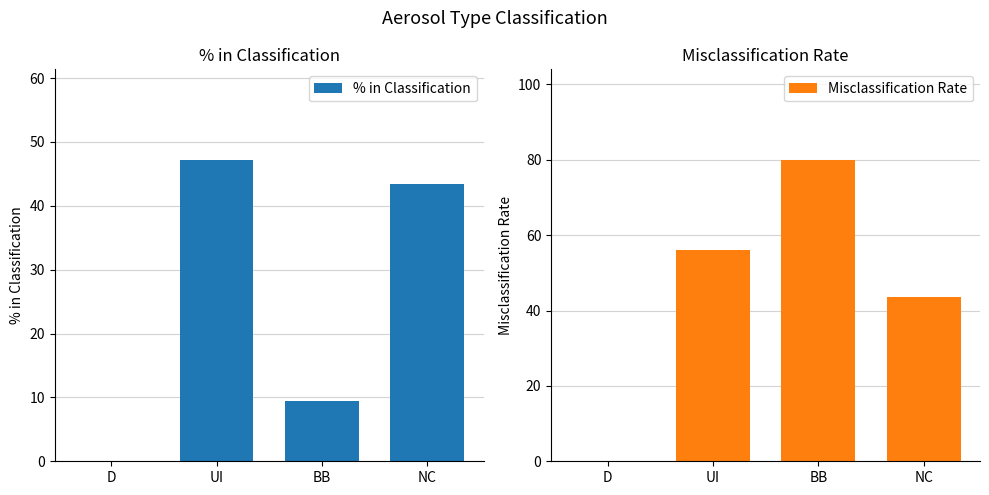

What is the label of the 3rd bar from the right?

UI